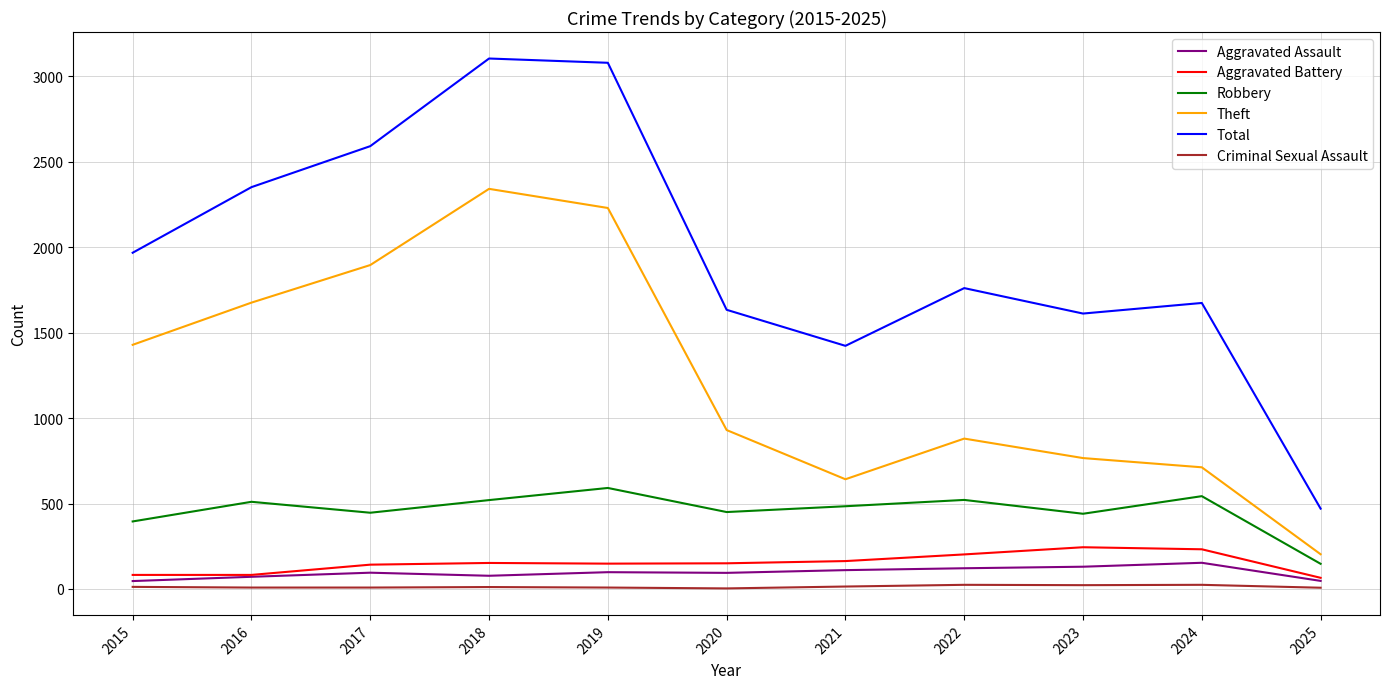

What are all the series names shown in the legend?

Aggravated Assault, Aggravated Battery, Robbery, Theft, Total, Criminal Sexual Assault